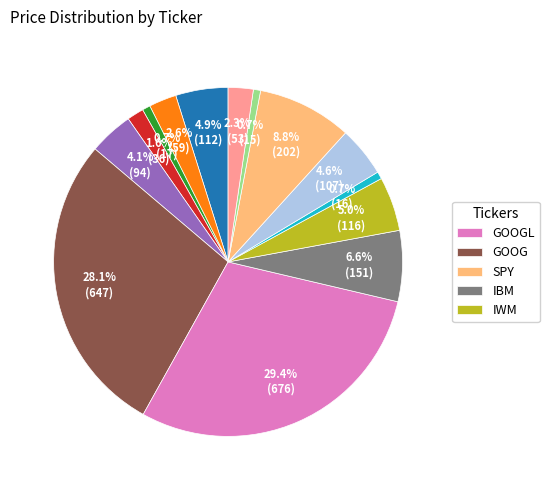

Count the number of slices in the pie.

14